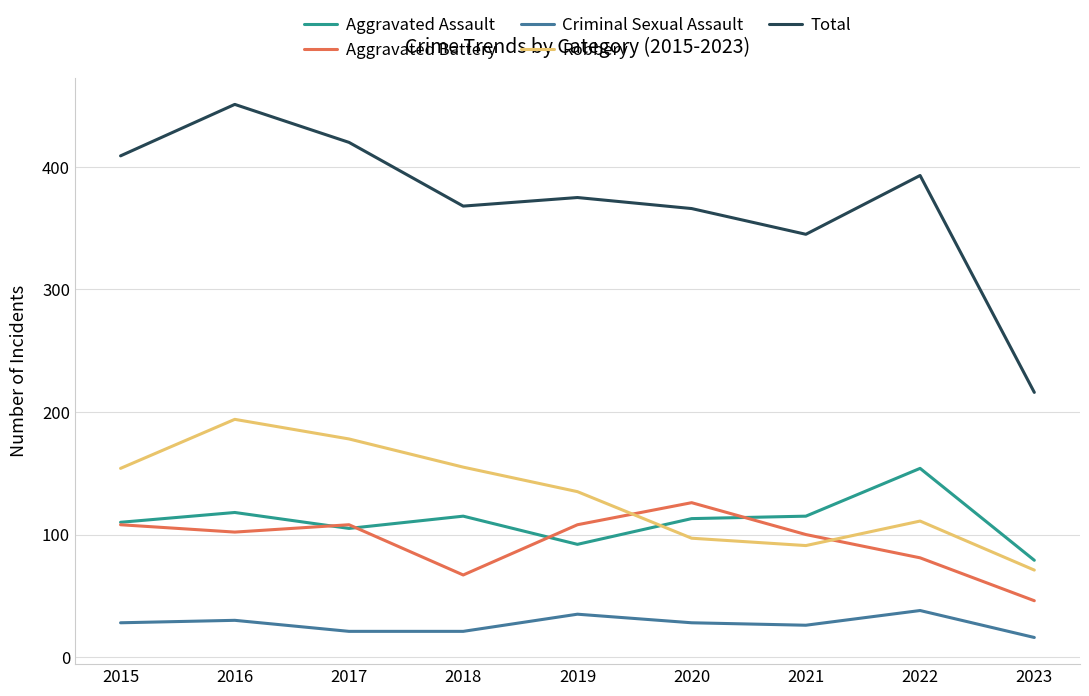

In Aggravated Battery, how many points are higher than both neighbors (excluding endpoints)?

2